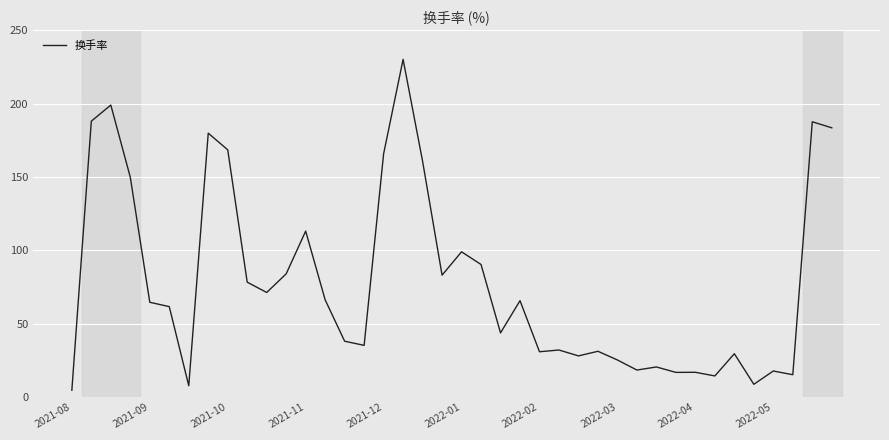

What is the greatest value displayed?

230.1